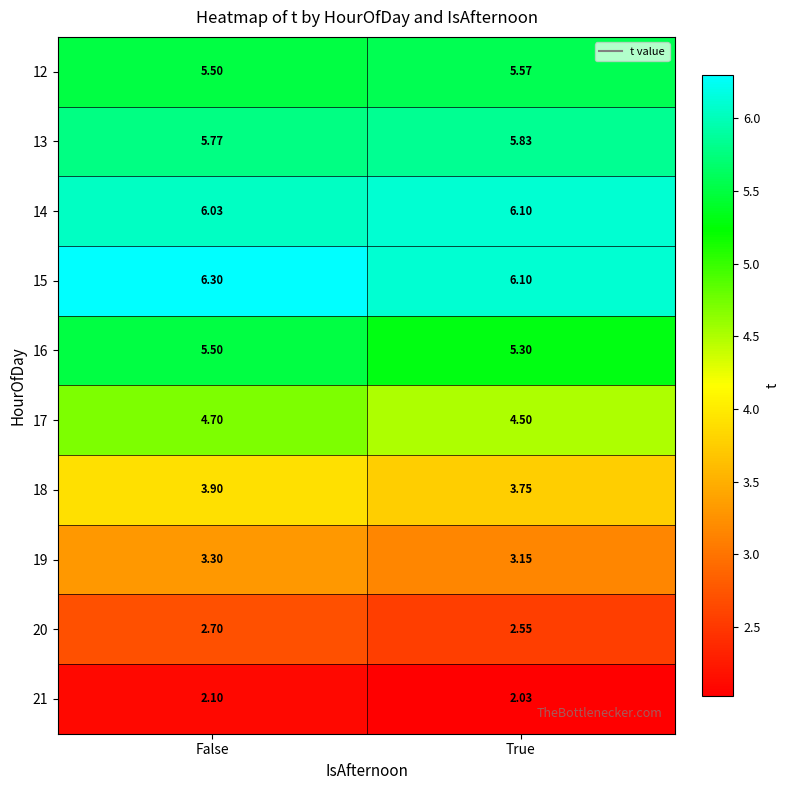

At which category is the sum across all series the highest?

False